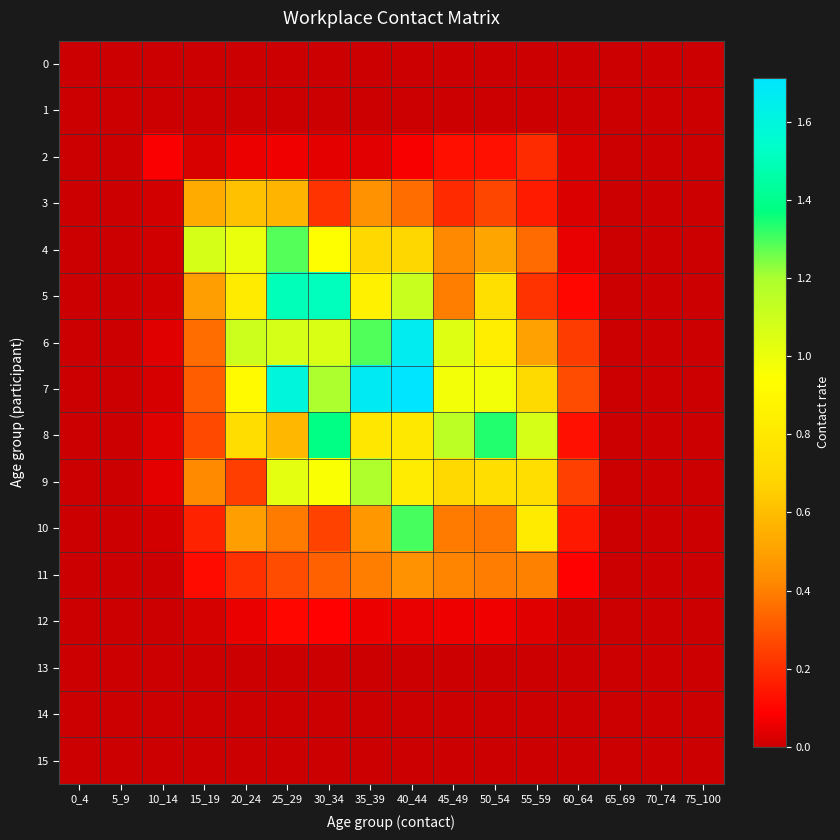

Reading left to right, list all the values displayed in this chart.

0: 0_4=0.0	5_9=0.0	10_14=0.0	15_19=0.0	20_24=0.0	25_29=0.0	30_34=0.0	35_39=0.0	40_44=0.0	45_49=0.0	50_54=0.0	55_59=0.0	60_64=0.0	65_69=0.0	70_74=0.0	75_100=0.0
1: 0_4=0.0	5_9=0.0	10_14=0.0	15_19=0.0	20_24=0.0	25_29=0.0	30_34=0.0	35_39=0.0	40_44=0.0	45_49=0.0	50_54=0.0	55_59=0.0	60_64=0.0	65_69=0.0	70_74=0.0	75_100=0.0
2: 0_4=0.0	5_9=0.0	10_14=0.1	15_19=0.0	20_24=0.1	25_29=0.1	30_34=0.0	35_39=0.0	40_44=0.1	45_49=0.1	50_54=0.1	55_59=0.2	60_64=0.0	65_69=0.0	70_74=0.0	75_100=0.0
3: 0_4=0.0	5_9=0.0	10_14=0.0	15_19=0.5	20_24=0.6	25_29=0.6	30_34=0.2	35_39=0.4	40_44=0.4	45_49=0.2	50_54=0.3	55_59=0.2	60_64=0.0	65_69=0.0	70_74=0.0	75_100=0.0
4: 0_4=0.0	5_9=0.0	10_14=0.0	15_19=1.1	20_24=1.0	25_29=1.3	30_34=0.9	35_39=0.7	40_44=0.7	45_49=0.4	50_54=0.5	55_59=0.3	60_64=0.1	65_69=0.0	70_74=0.0	75_100=0.0
5: 0_4=0.0	5_9=0.0	10_14=0.0	15_19=0.5	20_24=0.8	25_29=1.5	30_34=1.5	35_39=0.9	40_44=1.1	45_49=0.4	50_54=0.7	55_59=0.2	60_64=0.1	65_69=0.0	70_74=0.0	75_100=0.0
6: 0_4=0.0	5_9=0.0	10_14=0.0	15_19=0.4	20_24=1.1	25_29=1.1	30_34=1.1	35_39=1.3	40_44=1.7	45_49=1.0	50_54=0.8	55_59=0.5	60_64=0.2	65_69=0.0	70_74=0.0	75_100=0.0
7: 0_4=0.0	5_9=0.0	10_14=0.0	15_19=0.3	20_24=0.9	25_29=1.6	30_34=1.2	35_39=1.7	40_44=1.7	45_49=1.0	50_54=1.0	55_59=0.7	60_64=0.3	65_69=0.0	70_74=0.0	75_100=0.0
8: 0_4=0.0	5_9=0.0	10_14=0.0	15_19=0.3	20_24=0.7	25_29=0.6	30_34=1.4	35_39=0.8	40_44=0.8	45_49=1.1	50_54=1.3	55_59=1.1	60_64=0.1	65_69=0.0	70_74=0.0	75_100=0.0
9: 0_4=0.0	5_9=0.0	10_14=0.0	15_19=0.4	20_24=0.2	25_29=1.0	30_34=1.0	35_39=1.2	40_44=0.8	45_49=0.7	50_54=0.7	55_59=0.7	60_64=0.2	65_69=0.0	70_74=0.0	75_100=0.0
10: 0_4=0.0	5_9=0.0	10_14=0.0	15_19=0.2	20_24=0.5	25_29=0.4	30_34=0.3	35_39=0.5	40_44=1.3	45_49=0.4	50_54=0.4	55_59=0.8	60_64=0.2	65_69=0.0	70_74=0.0	75_100=0.0
11: 0_4=0.0	5_9=0.0	10_14=0.0	15_19=0.1	20_24=0.2	25_29=0.3	30_34=0.3	35_39=0.4	40_44=0.5	45_49=0.4	50_54=0.4	55_59=0.4	60_64=0.1	65_69=0.0	70_74=0.0	75_100=0.0
12: 0_4=0.0	5_9=0.0	10_14=0.0	15_19=0.0	20_24=0.1	25_29=0.1	30_34=0.1	35_39=0.1	40_44=0.1	45_49=0.1	50_54=0.1	55_59=0.0	60_64=0.0	65_69=0.0	70_74=0.0	75_100=0.0
13: 0_4=0.0	5_9=0.0	10_14=0.0	15_19=0.0	20_24=0.0	25_29=0.0	30_34=0.0	35_39=0.0	40_44=0.0	45_49=0.0	50_54=0.0	55_59=0.0	60_64=0.0	65_69=0.0	70_74=0.0	75_100=0.0
14: 0_4=0.0	5_9=0.0	10_14=0.0	15_19=0.0	20_24=0.0	25_29=0.0	30_34=0.0	35_39=0.0	40_44=0.0	45_49=0.0	50_54=0.0	55_59=0.0	60_64=0.0	65_69=0.0	70_74=0.0	75_100=0.0
15: 0_4=0.0	5_9=0.0	10_14=0.0	15_19=0.0	20_24=0.0	25_29=0.0	30_34=0.0	35_39=0.0	40_44=0.0	45_49=0.0	50_54=0.0	55_59=0.0	60_64=0.0	65_69=0.0	70_74=0.0	75_100=0.0